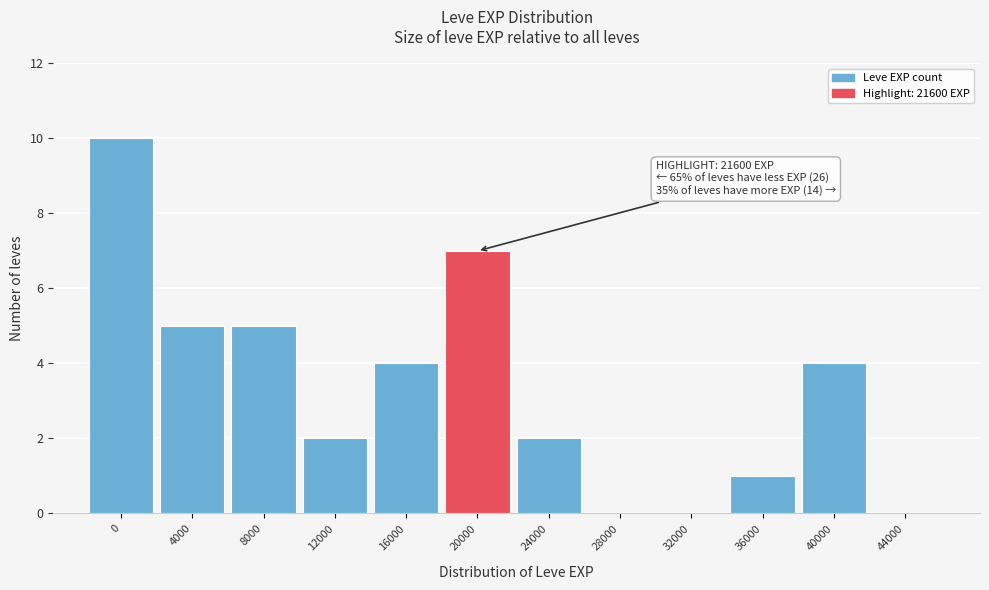

Reading left to right, what are all the values shown in this chart?

0=10	4000=5	8000=5	12000=2	16000=4	20000=7	24000=2	28000=0	32000=0	36000=1	40000=4	44000=0